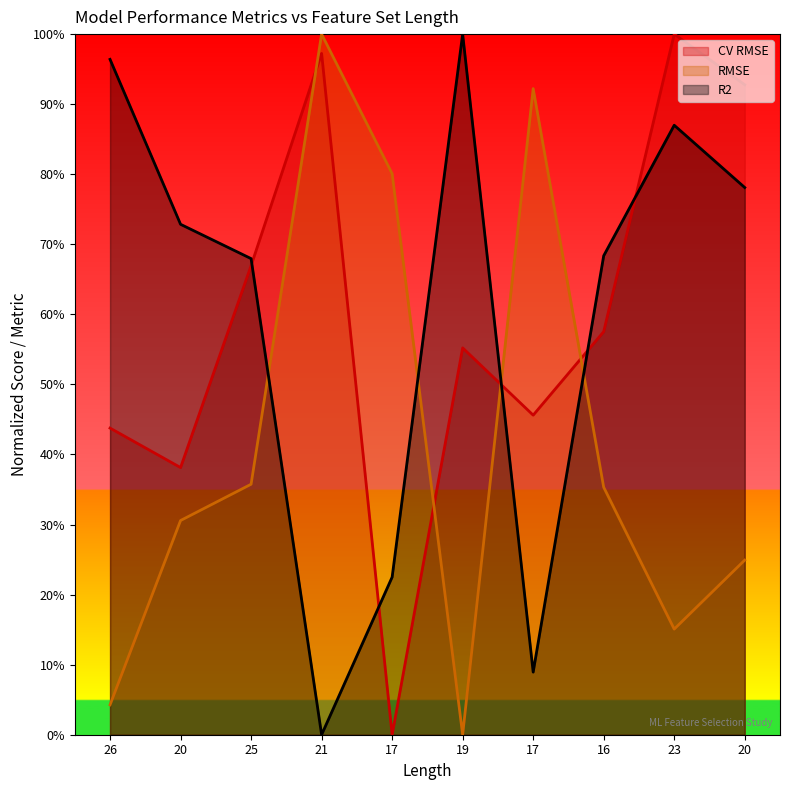

At how many categories does at least one series exceed 0?

10